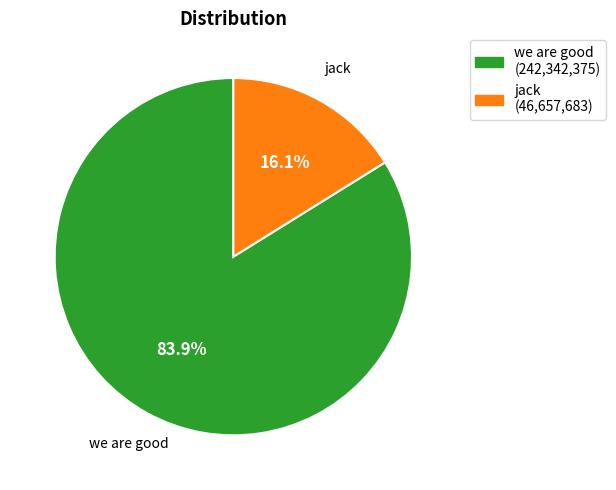

Do we are good and jack together represent more than half of the pie?

Yes